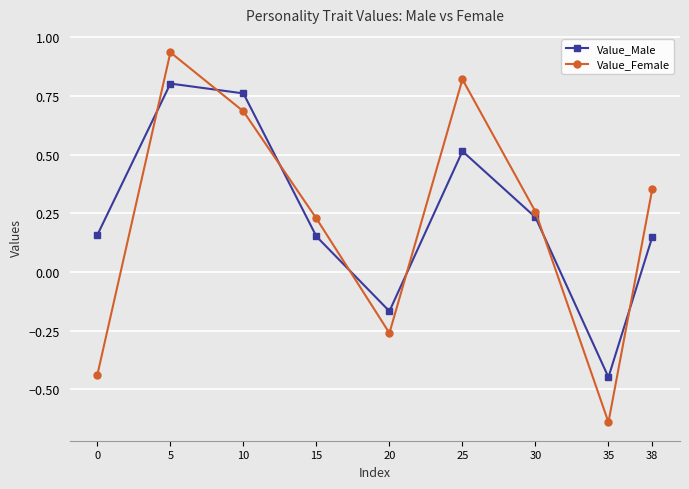

In Value_Male, how many points are lower than both neighbors (excluding endpoints)?

2